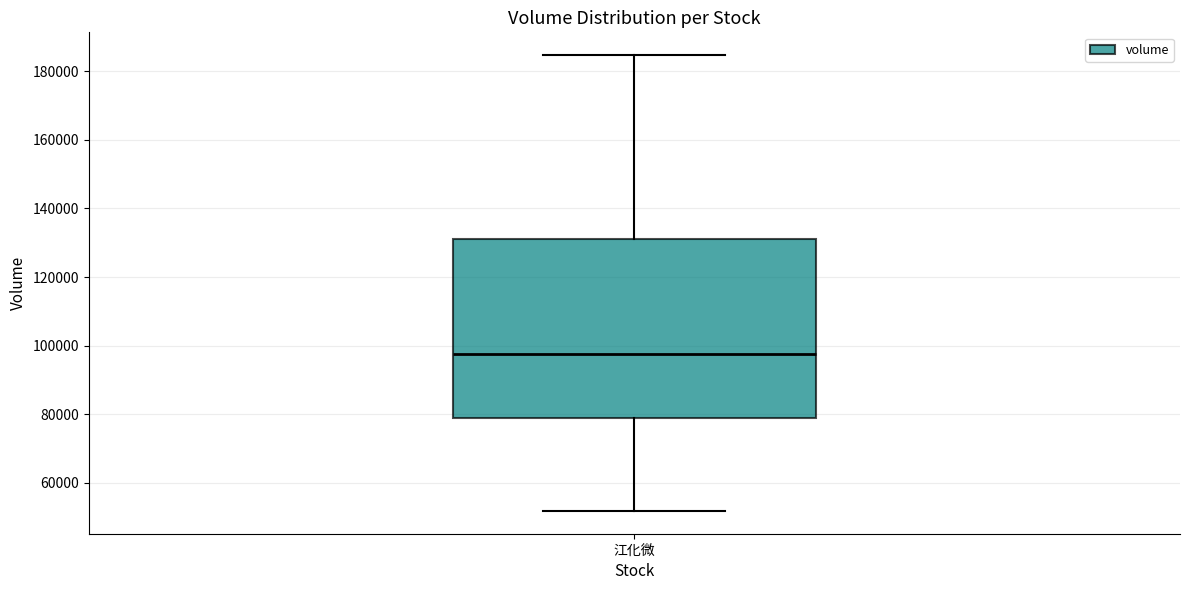

Transcribe this box plot: give where the median line is, the range the box spans, and where the two whiskers end, as read against the y-axis. The values are not printed on the chart, so give them approximately, as read against the axis.

median 98000, box 78000 to 130000, whiskers 52000 to 184000